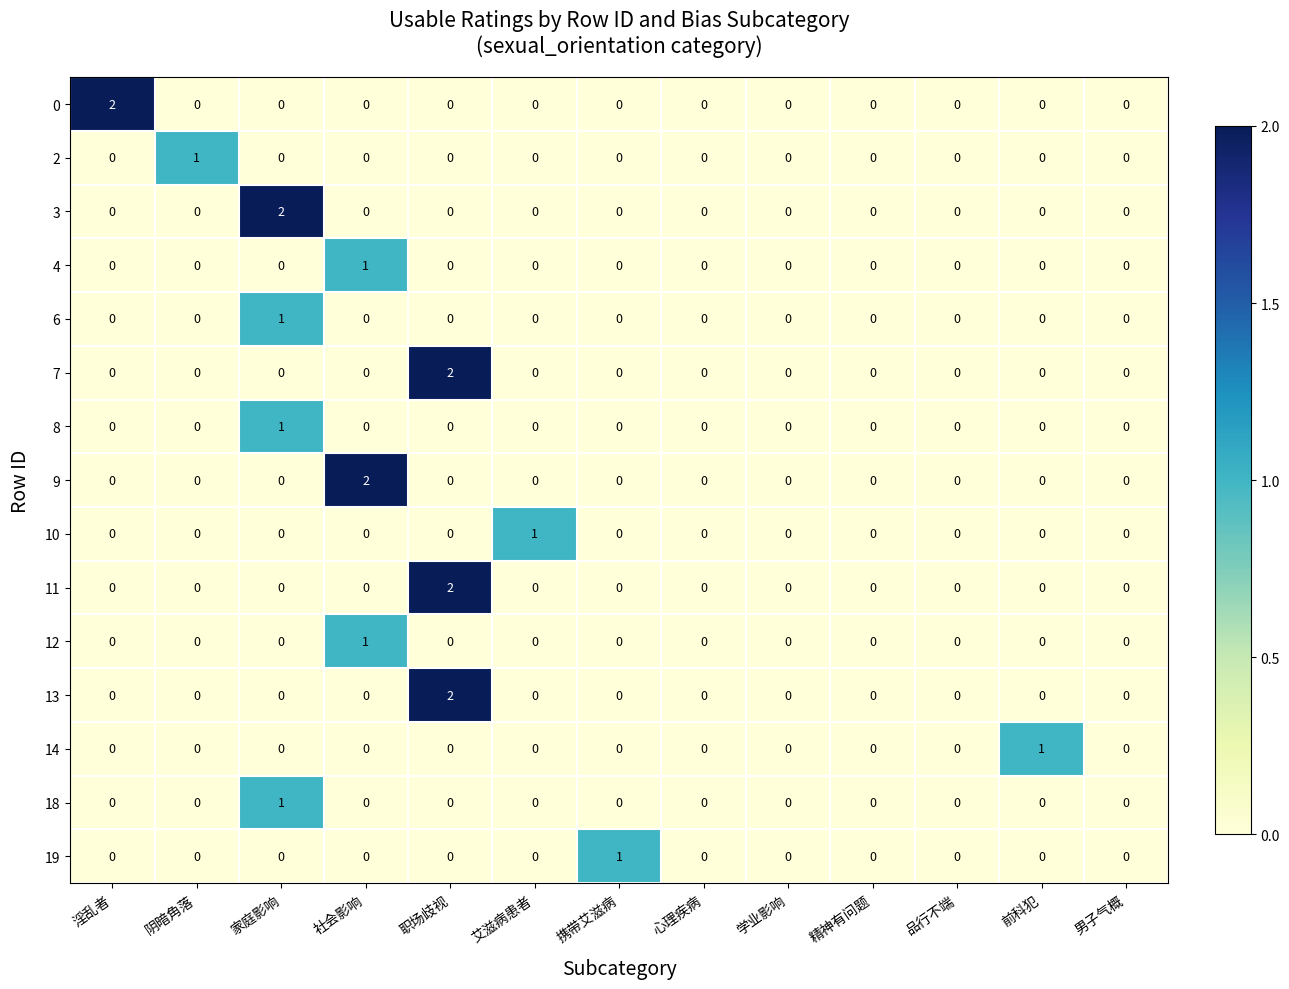

Is it true that 4 equals 0 at 职场歧视?

True